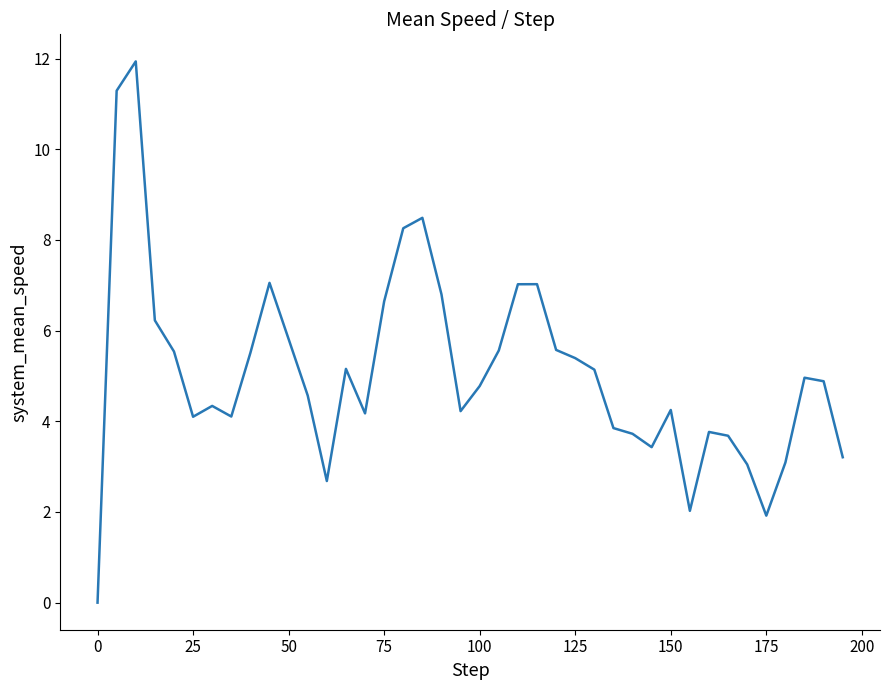

How many interior local peaks (higher than both neighbors) does the data have?

9